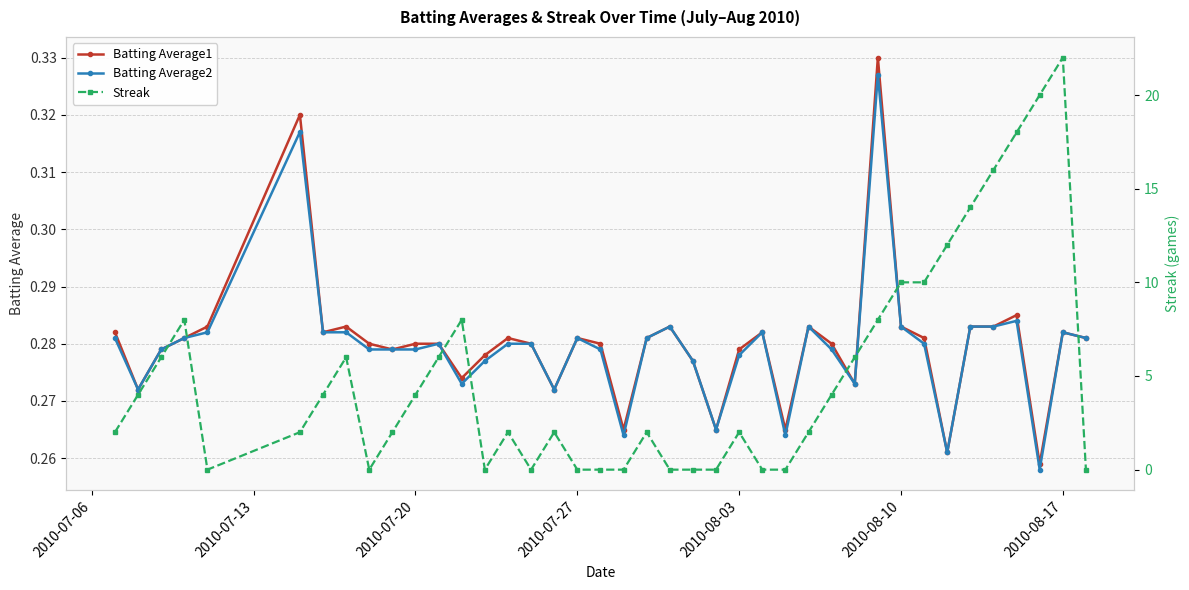

True or false: Batting Average1 has more than 0 interior local peaks.

True